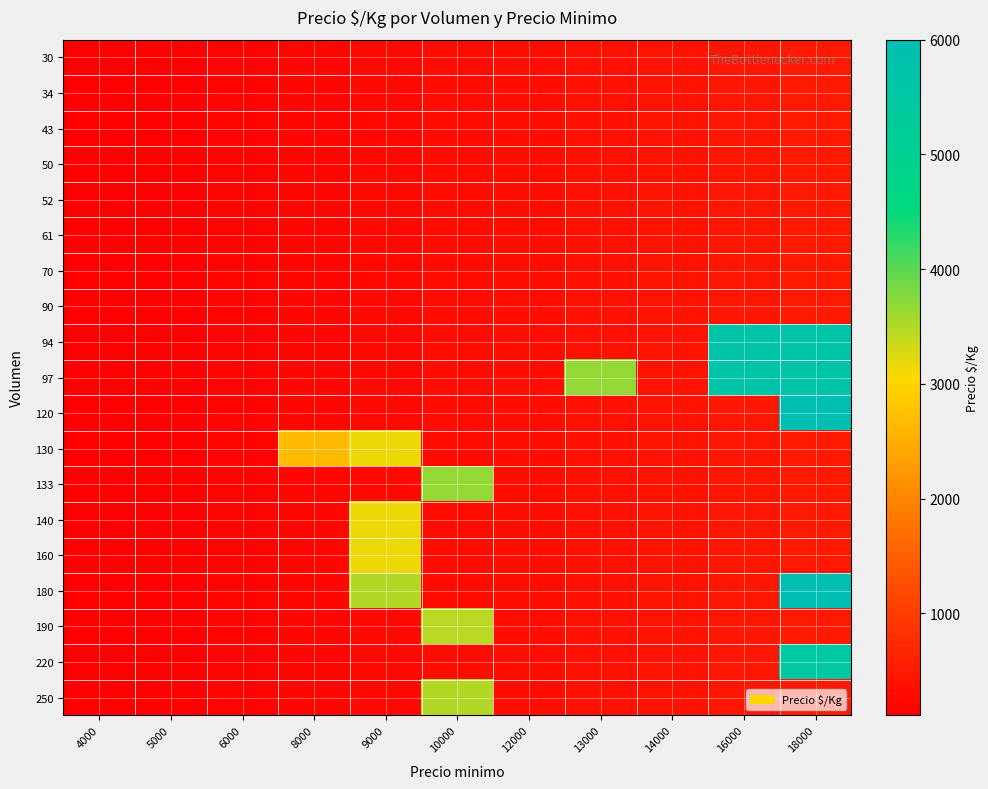

Reading left to right, transcribe all the data shown in this chart.

30: 4000=111	5000=139	6000=167	8000=222	9000=250	10000=278	12000=333	13000=361	14000=389	16000=444	18000=500
34: 4000=111	5000=139	6000=167	8000=222	9000=250	10000=278	12000=333	13000=361	14000=389	16000=444	18000=500
43: 4000=111	5000=139	6000=167	8000=222	9000=250	10000=278	12000=333	13000=361	14000=389	16000=444	18000=500
50: 4000=111	5000=139	6000=167	8000=222	9000=250	10000=278	12000=333	13000=361	14000=389	16000=444	18000=500
52: 4000=111	5000=139	6000=167	8000=222	9000=250	10000=278	12000=333	13000=361	14000=389	16000=444	18000=500
61: 4000=111	5000=153	6000=167	8000=222	9000=250	10000=278	12000=333	13000=361	14000=389	16000=444	18000=500
70: 4000=111	5000=139	6000=167	8000=222	9000=250	10000=278	12000=333	13000=361	14000=389	16000=444	18000=500
90: 4000=111	5000=139	6000=167	8000=222	9000=250	10000=278	12000=333	13000=361	14000=389	16000=444	18000=500
94: 4000=111	5000=139	6000=167	8000=222	9000=250	10000=278	12000=333	13000=361	14000=389	16000=5674	18000=5674
97: 4000=111	5000=139	6000=167	8000=222	9000=250	10000=278	12000=333	13000=3670	14000=389	16000=5663	18000=5667
120: 4000=111	5000=139	6000=167	8000=222	9000=250	10000=278	12000=333	13000=361	14000=389	16000=444	18000=6000
130: 4000=111	5000=139	6000=167	8000=2667	9000=3167	10000=278	12000=333	13000=361	14000=389	16000=444	18000=500
133: 4000=111	5000=139	6000=167	8000=222	9000=250	10000=3664	12000=333	13000=361	14000=389	16000=444	18000=500
140: 4000=111	5000=139	6000=167	8000=222	9000=3167	10000=278	12000=333	13000=361	14000=389	16000=444	18000=500
160: 4000=111	5000=139	6000=167	8000=222	9000=3167	10000=278	12000=333	13000=361	14000=389	16000=444	18000=500
180: 4000=111	5000=139	6000=167	8000=222	9000=3500	10000=278	12000=333	13000=361	14000=389	16000=444	18000=6000
190: 4000=111	5000=139	6000=167	8000=222	9000=250	10000=3456	12000=333	13000=361	14000=389	16000=444	18000=500
220: 4000=111	5000=139	6000=167	8000=222	9000=250	10000=278	12000=333	13000=361	14000=389	16000=444	18000=5455
250: 4000=111	5000=139	6000=167	8000=222	9000=250	10000=3500	12000=333	13000=361	14000=389	16000=444	18000=500